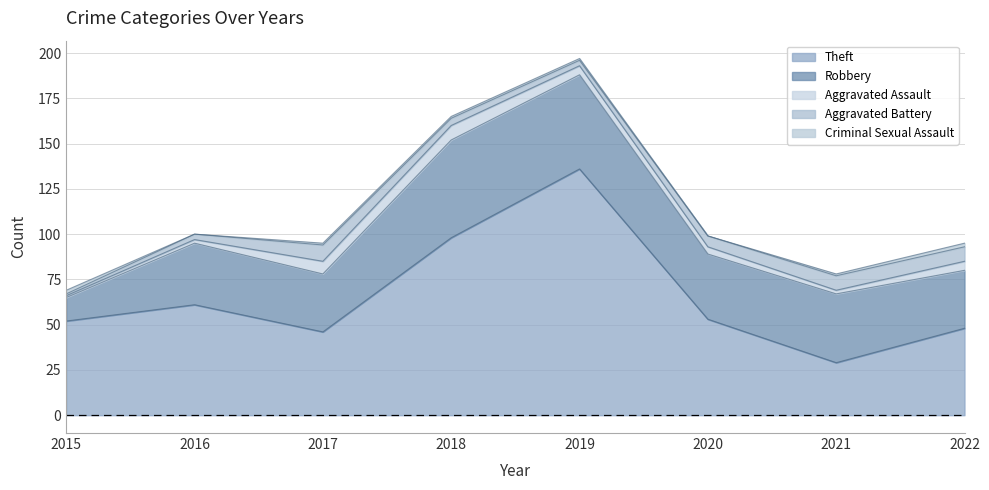

Reading left to right, extract all data points from this chart.

Theft: 2015=52	2016=61	2017=46	2018=98	2019=136	2020=53	2021=29	2022=48
Robbery: 2015=13	2016=34	2017=32	2018=54	2019=52	2020=36	2021=38	2022=32
Aggravated Assault: 2015=1	2016=2	2017=7	2018=8	2019=5	2020=4	2021=2	2022=5
Aggravated Battery: 2015=1	2016=3	2017=9	2018=4	2019=3	2020=6	2021=8	2022=8
Criminal Sexual Assault: 2015=2	2016=0	2017=1	2018=1	2019=1	2020=0	2021=1	2022=2